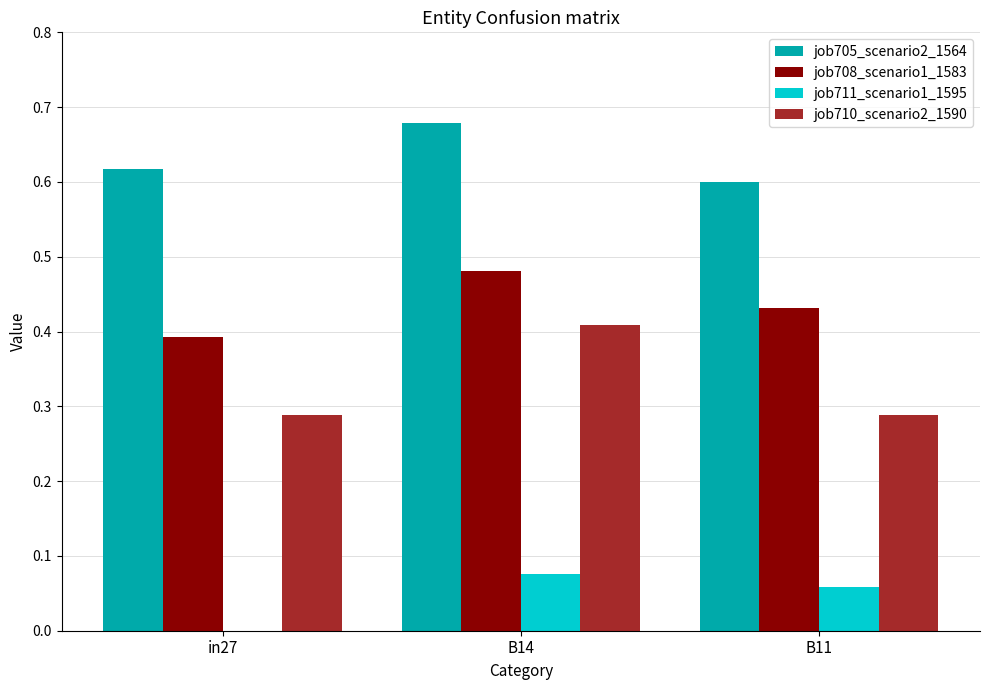

Between B14 and B11, which series saw the biggest shift?

job710_scenario2_1590